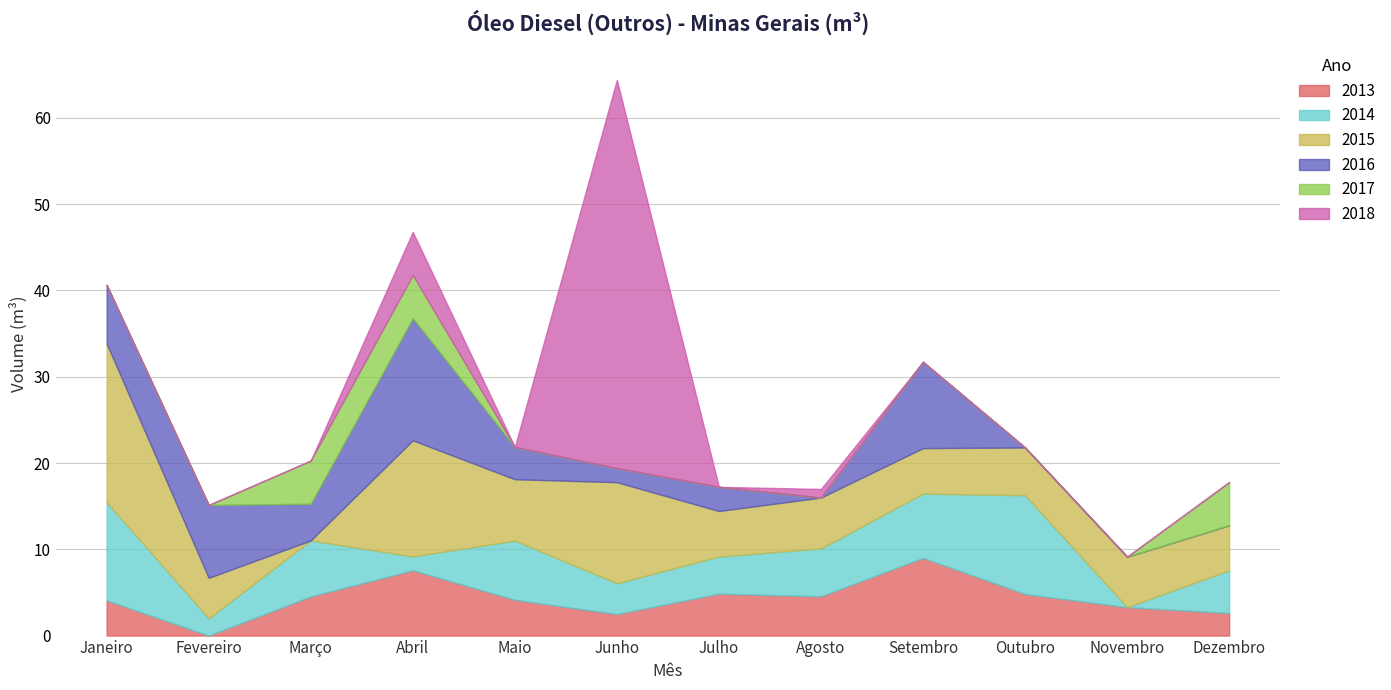

Which series has the widest spread of values?

2018